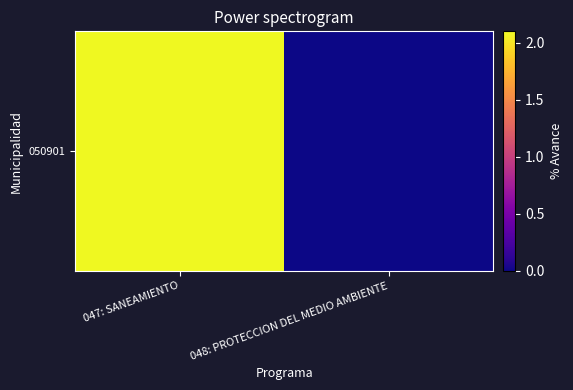

Count the number of data series in this chart.

1